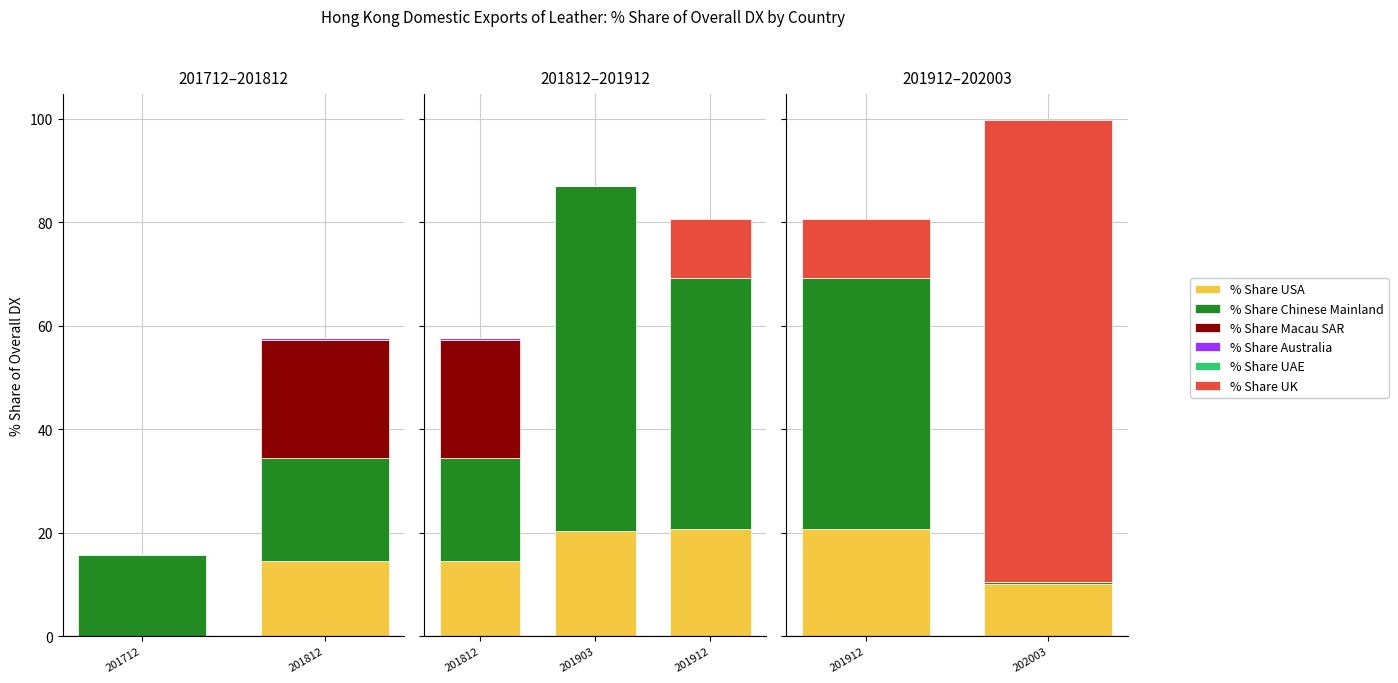

Does the chart contain any negative values?

No